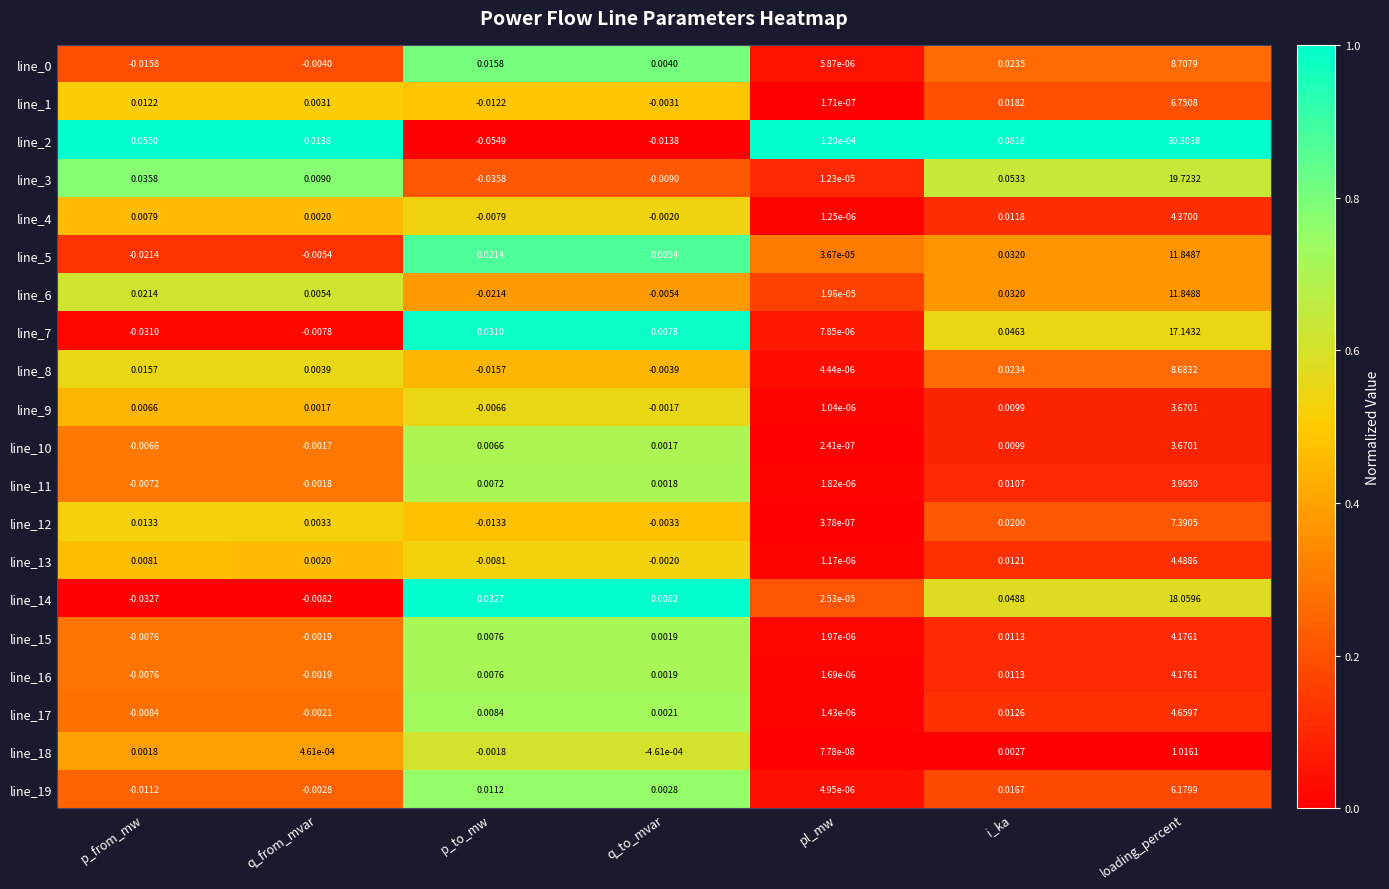

What is the greatest value displayed?

30.3